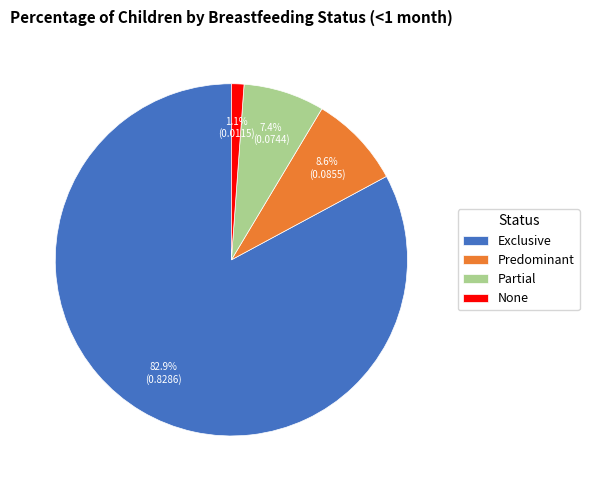

To the nearest percent, what is the difference between the largest and smallest slice percentages?

82%